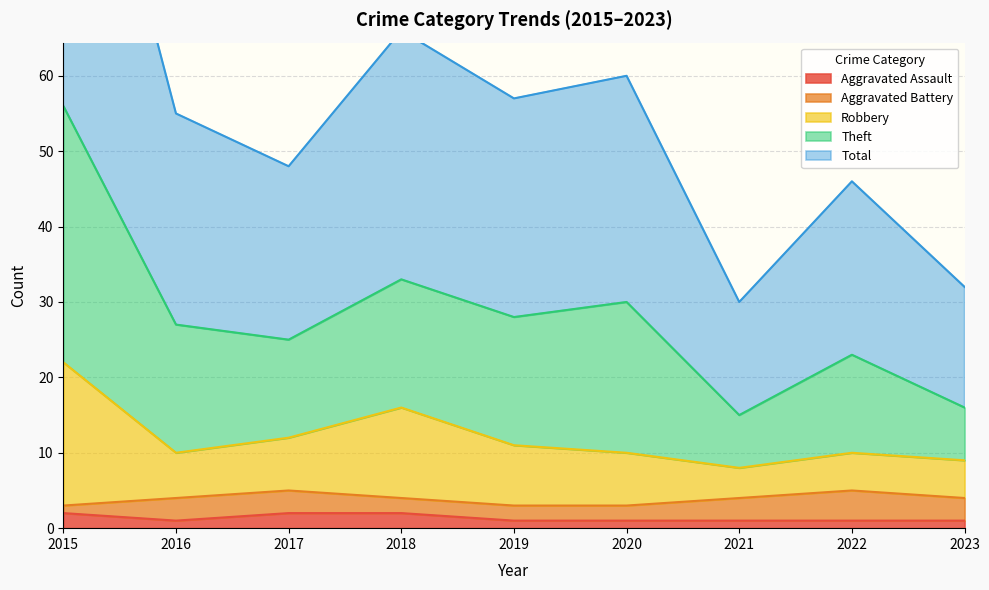

True or false: Aggravated Assault has a value of 2 at 2017.

True